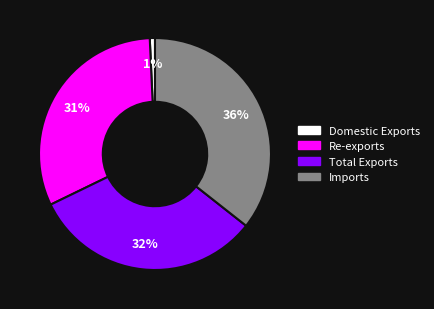

The Total Exports slice represents 22% of the pie. True or false?

False